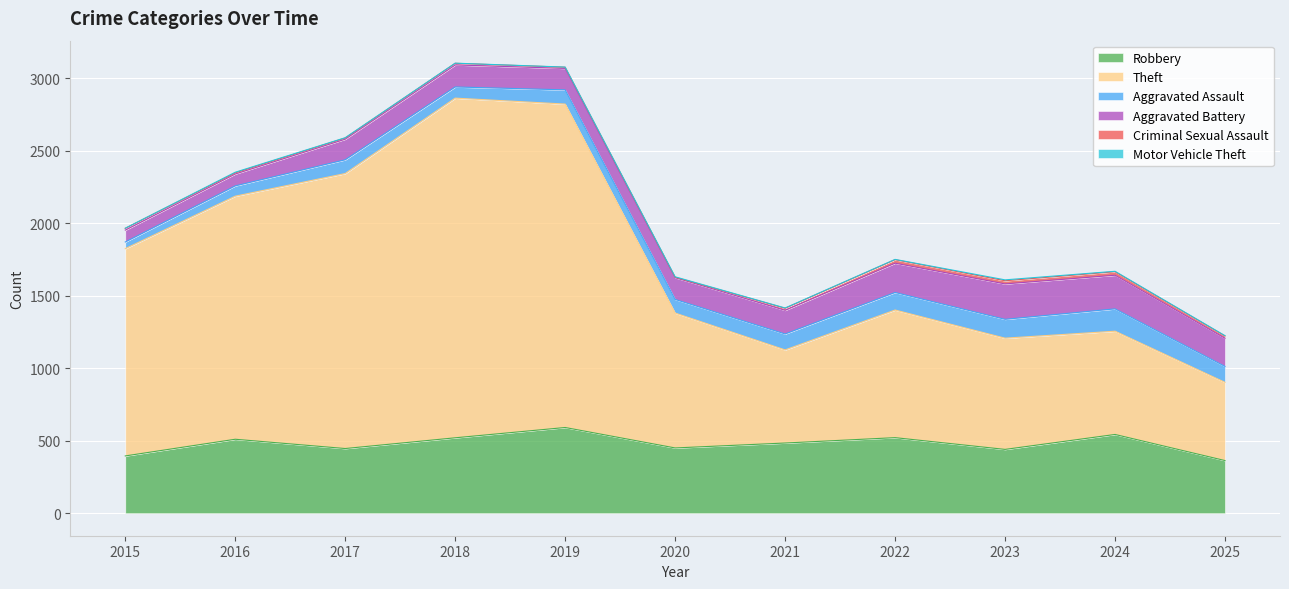

How many values in the Criminal Sexual Assault series are below 12?

5